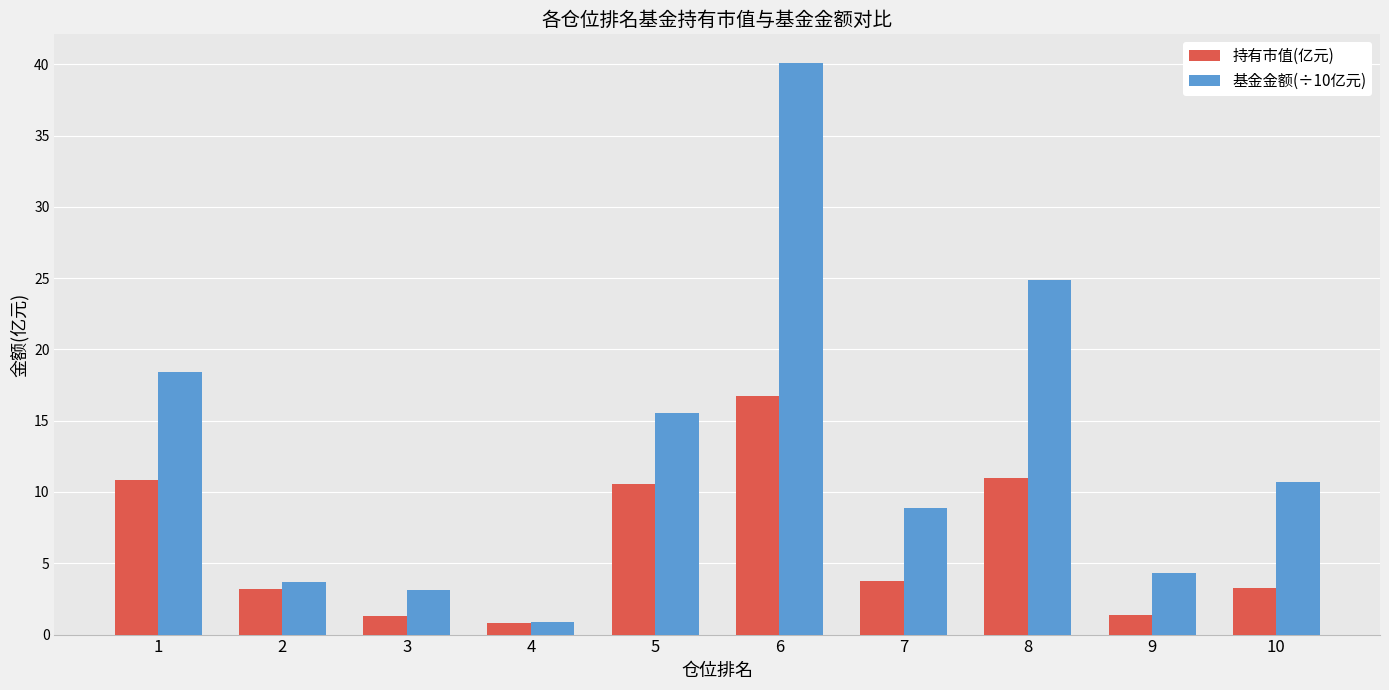

Which category has the highest value in the 持有市值(亿元) series?

6